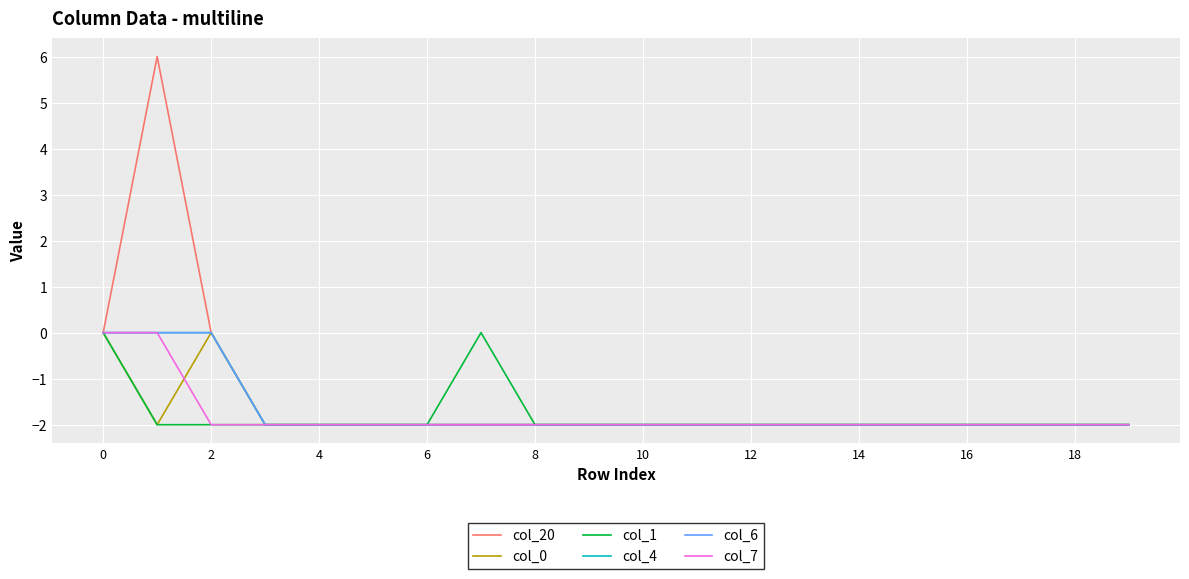

Does the chart have visible grid lines?

Yes